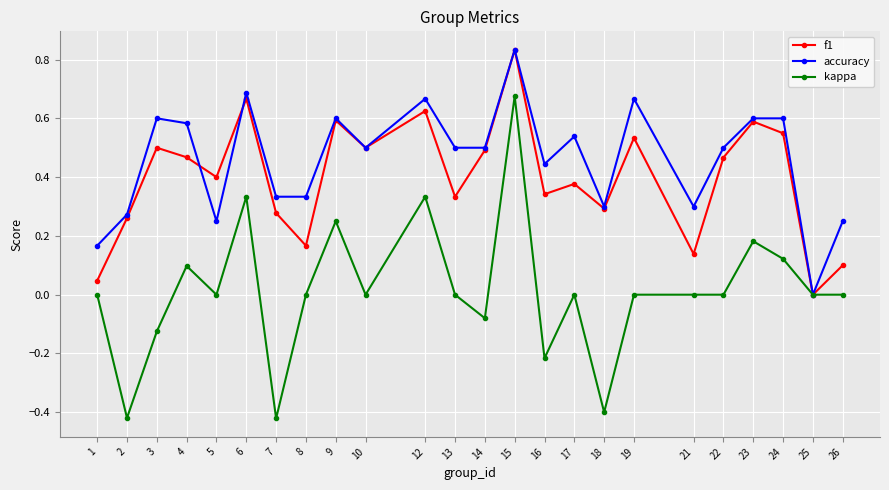

Is it true that f1 equals 0.1 at 22?

False